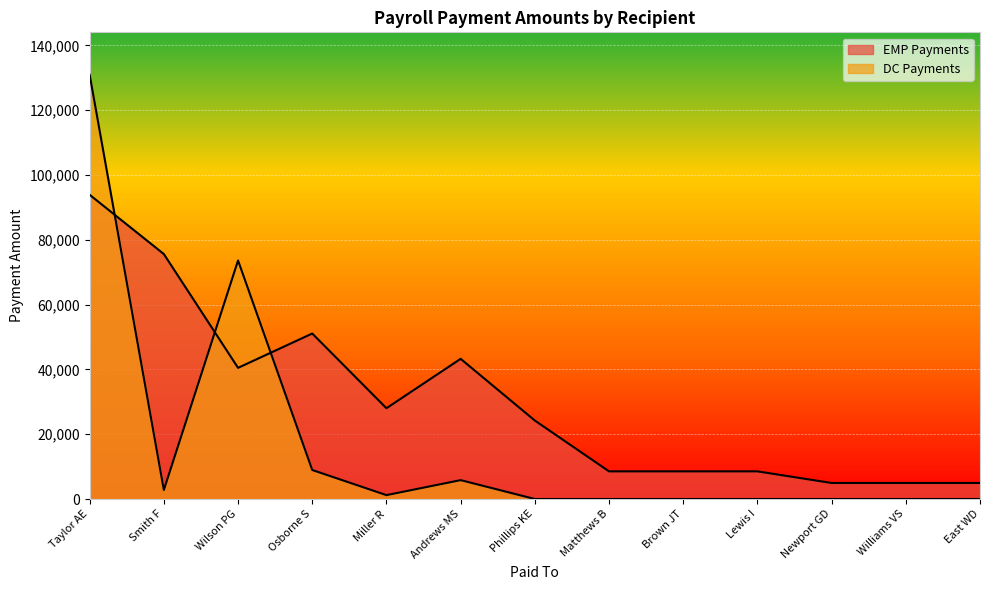

What is the sum of the DC Payments values at Lewis I and Taylor AE?

130958.4